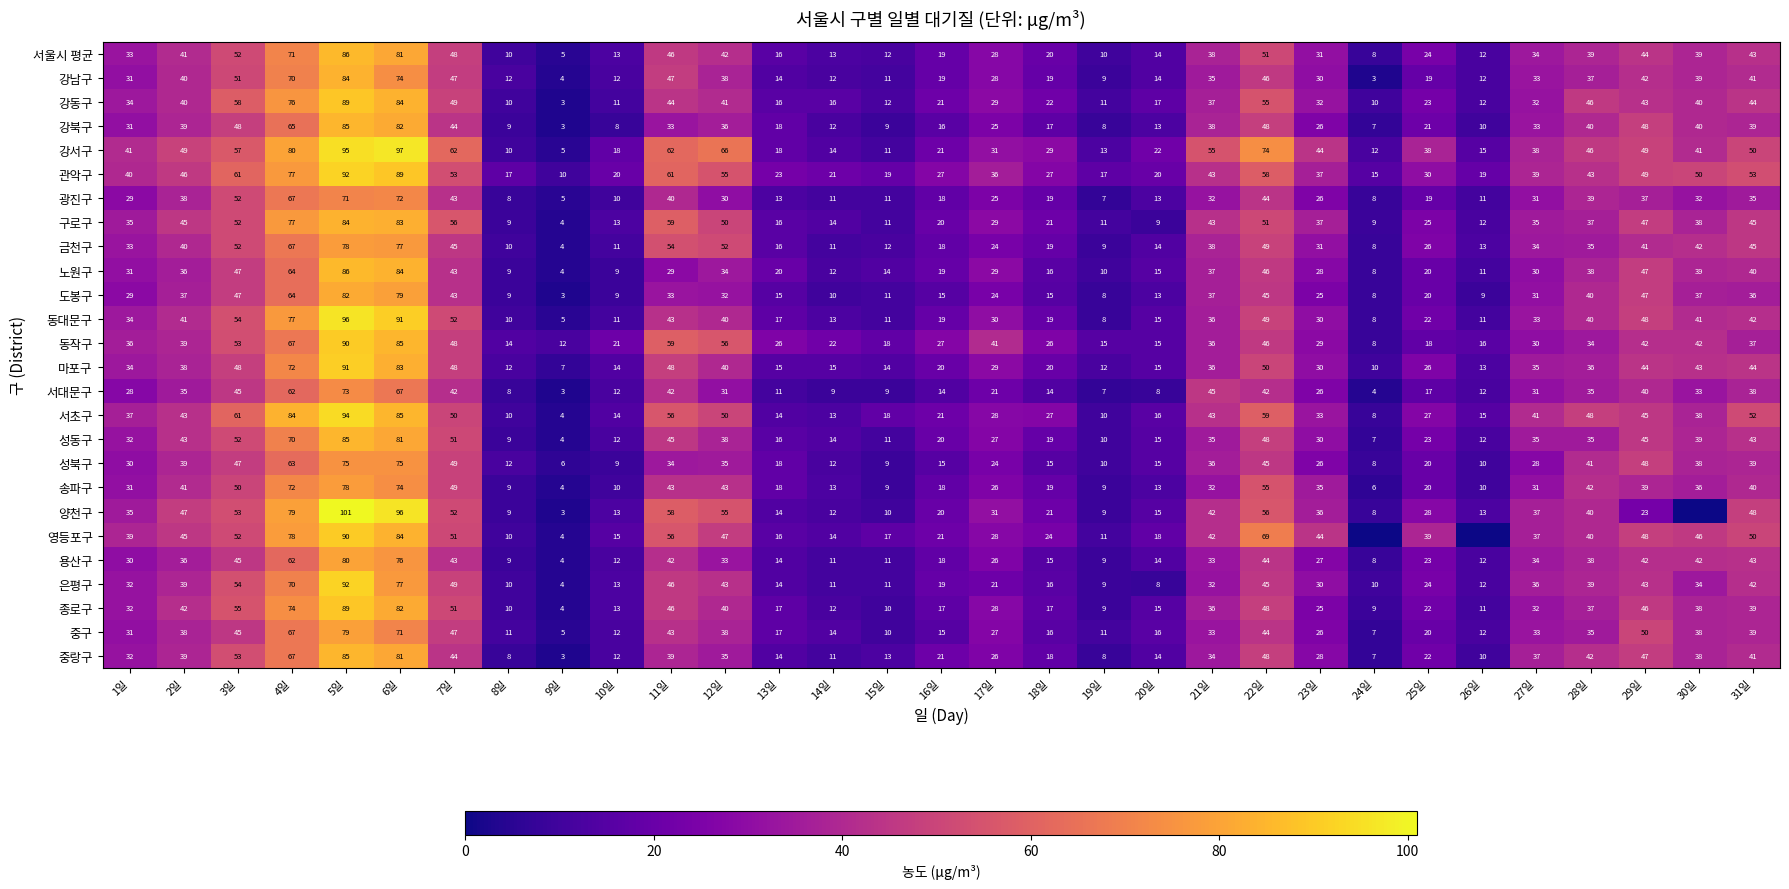

What is the difference between the 중랑구 values at 30일 and 23일?

10